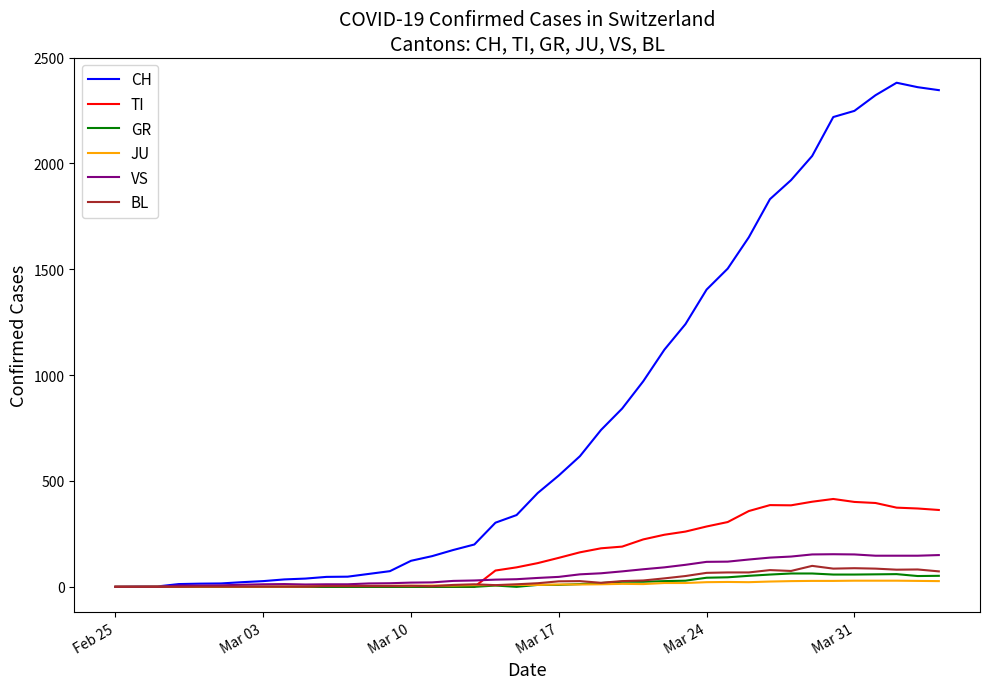

What are all the series names shown in the legend?

CH, TI, GR, JU, VS, BL